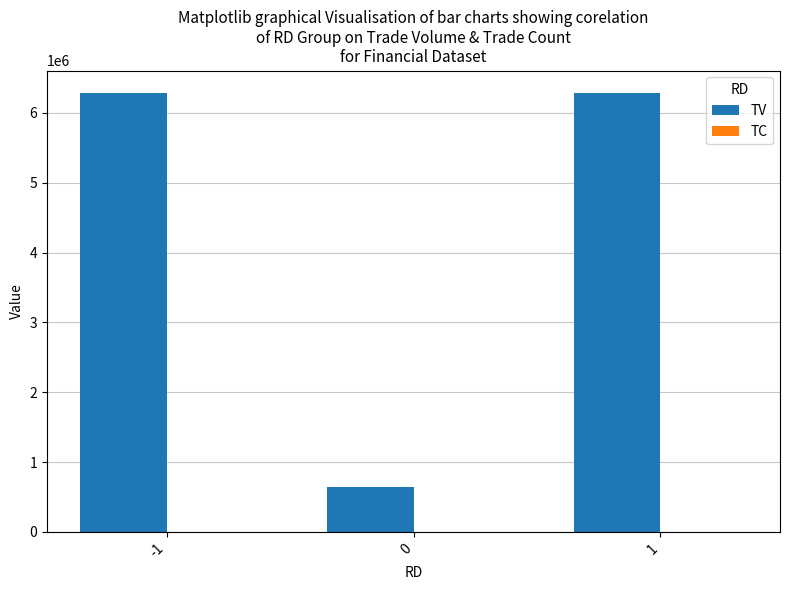

The value of TV at 1 is 2708586. True or false?

False